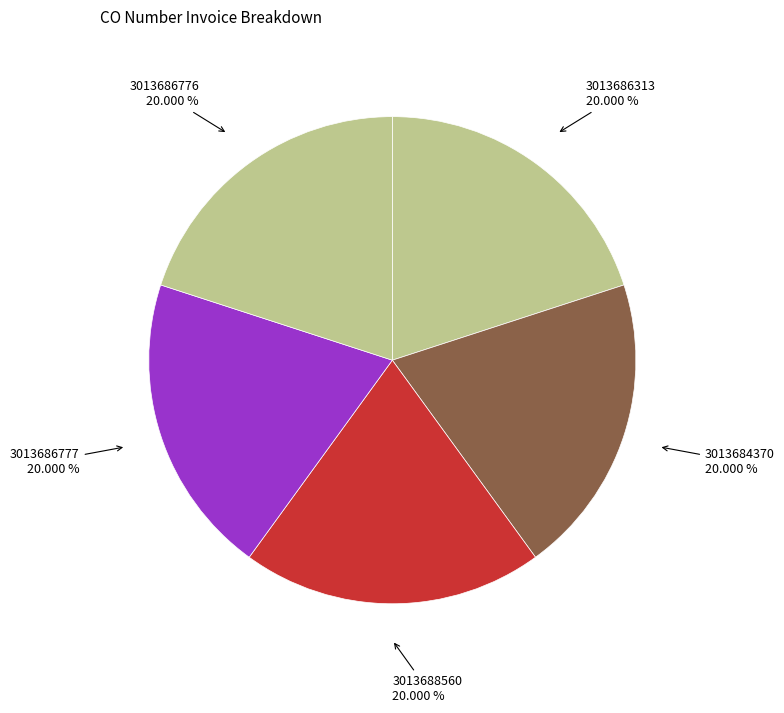

Is the sum of 3013686776 and 3013684370 greater than half?

No